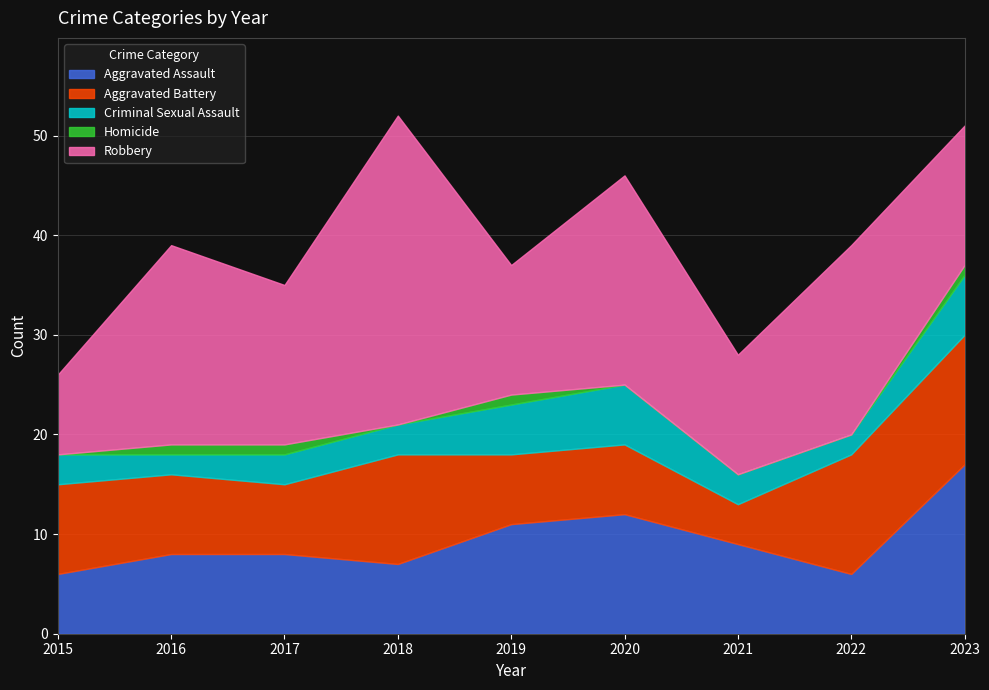

After their last crossing, which series has the higher values: Aggravated Assault or Robbery?

Aggravated Assault